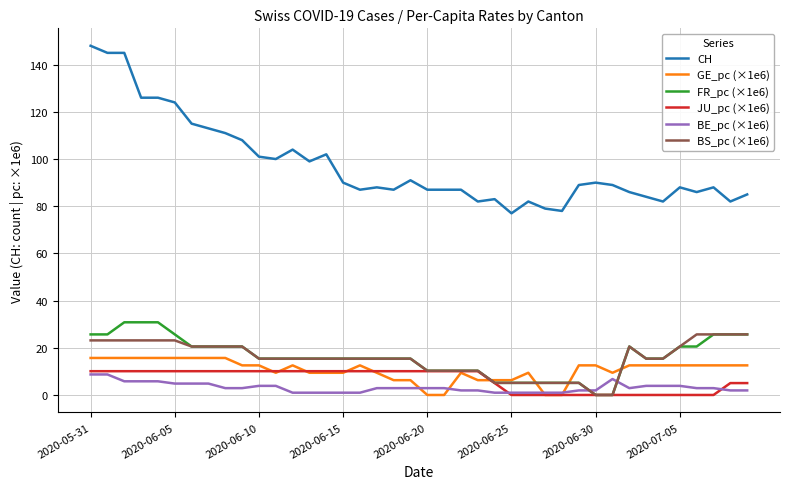

Which series has the largest total across all categories?

CH